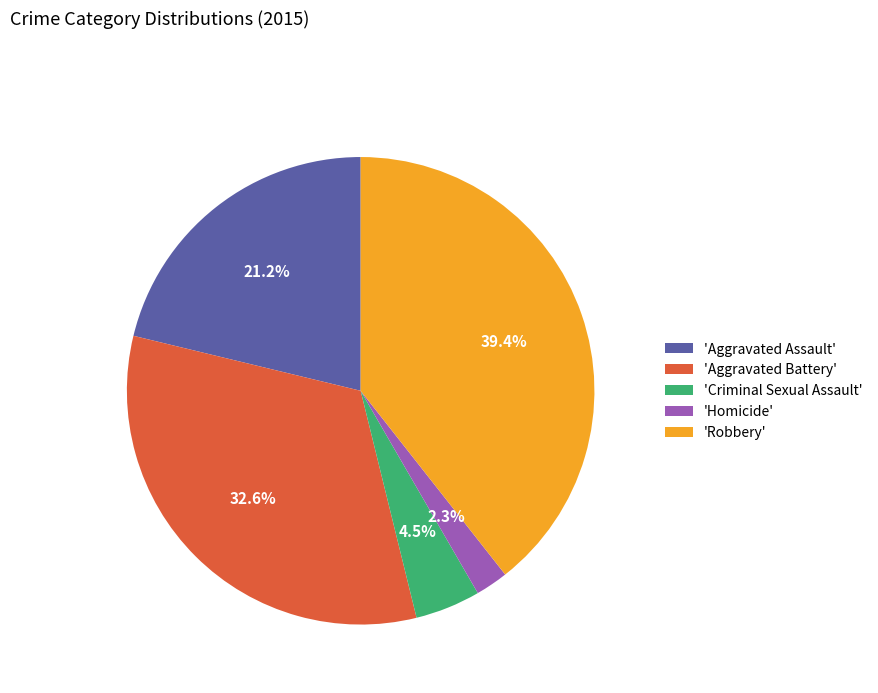

Between 'Criminal Sexual Assault' and 'Homicide', which is larger?

'Criminal Sexual Assault'